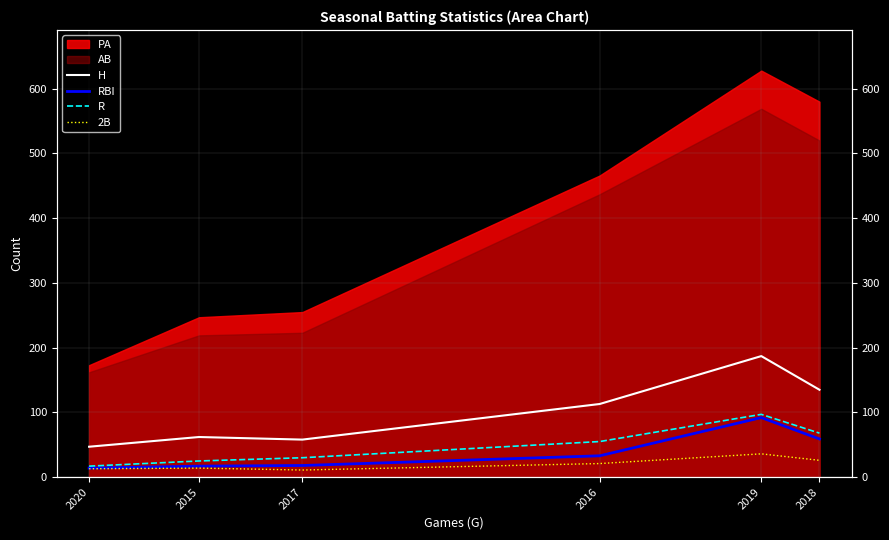

What is the difference between the second highest and minimum values in the RBI series?

45